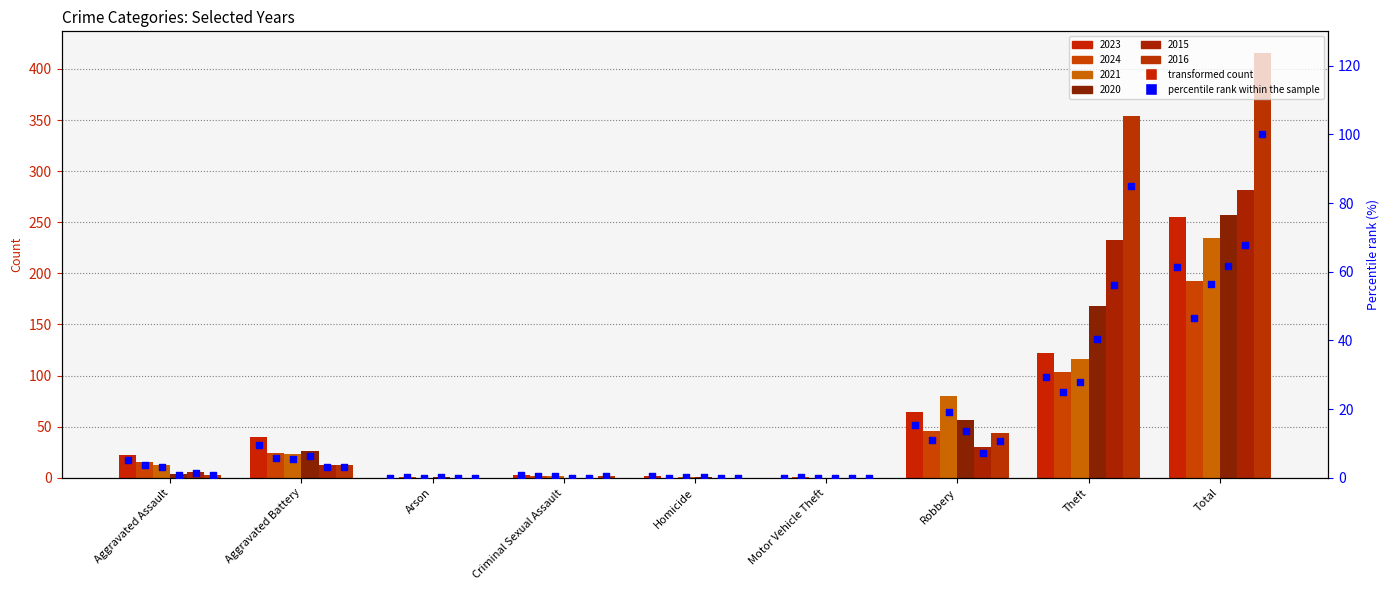

Which series has the largest total across all categories?

pct_2016